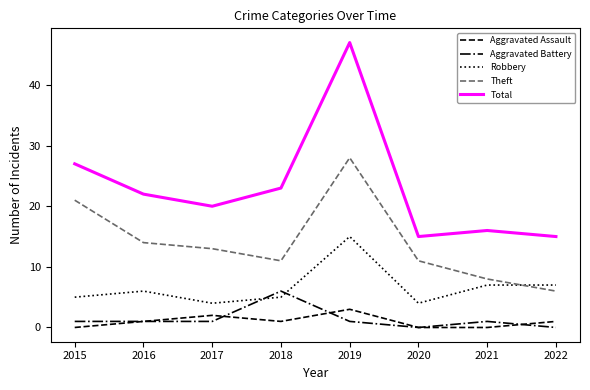

What is the difference between the highest and lowest values at 2020?

15